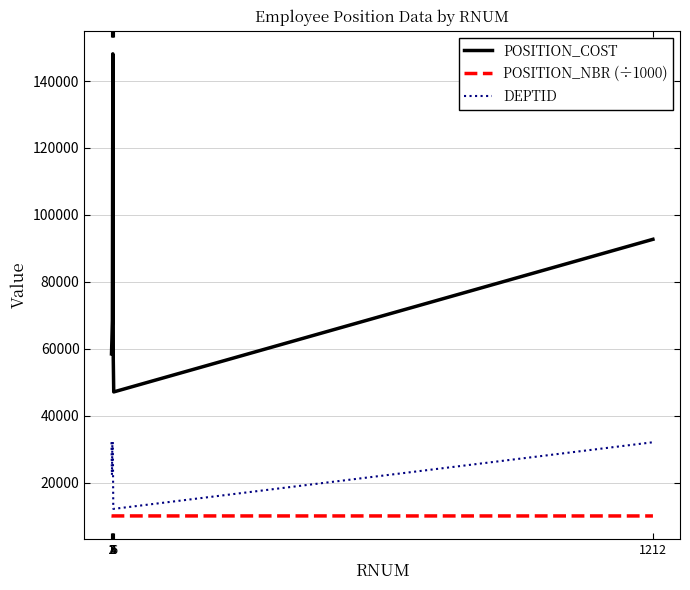

True or false: POSITION_COST and DEPTID intersect in this chart.

False